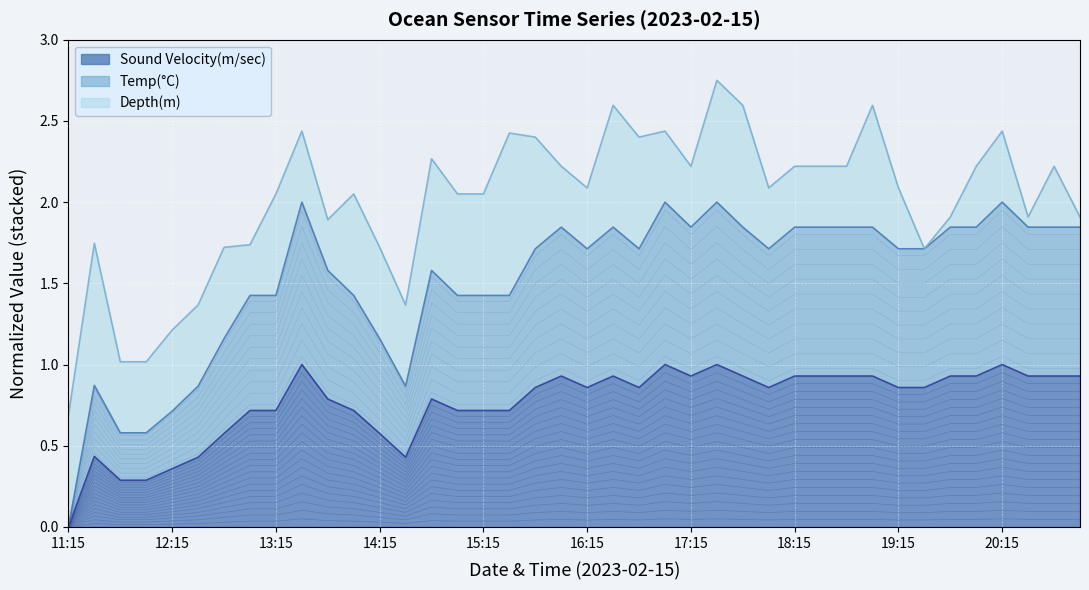

What is the value of the Temp(°C) point at the 24th from the left?

2.0